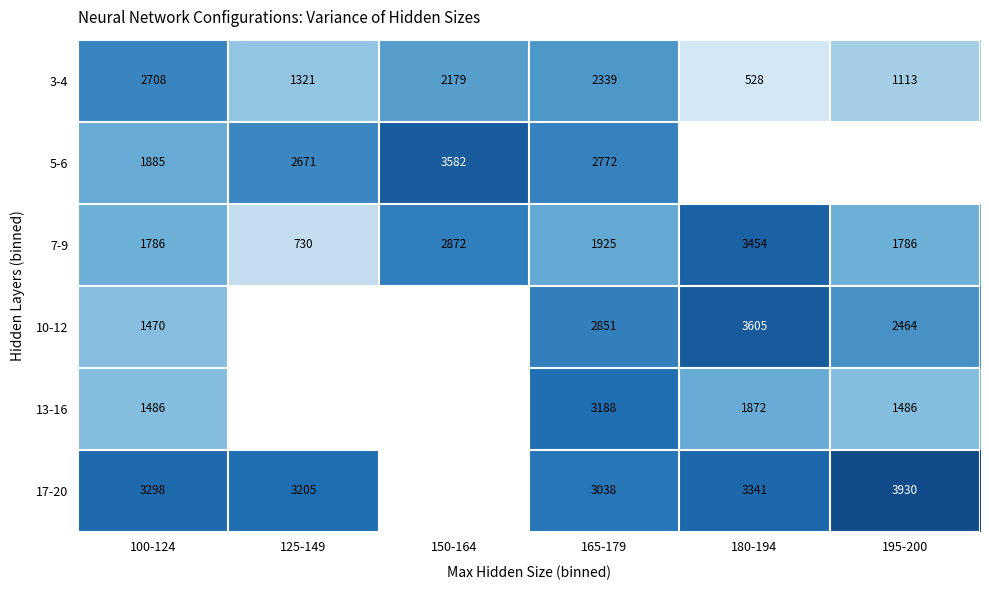

How many categories are shown in the chart?

6